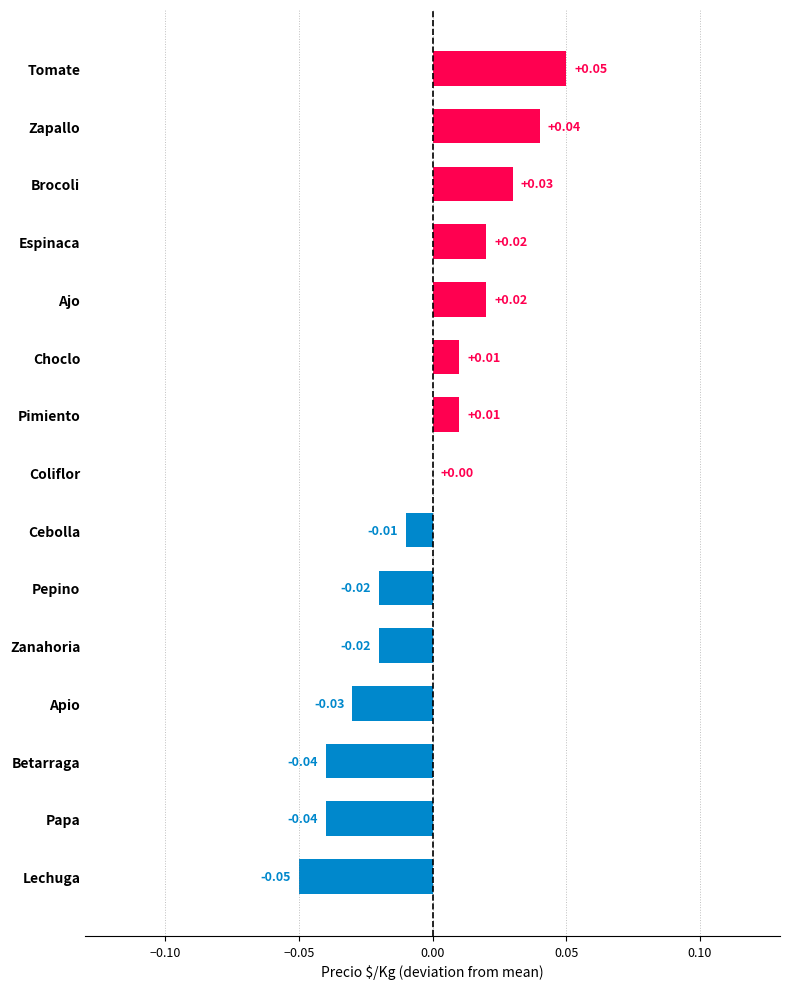

Where is the data nearest to the value 0?

Coliflor